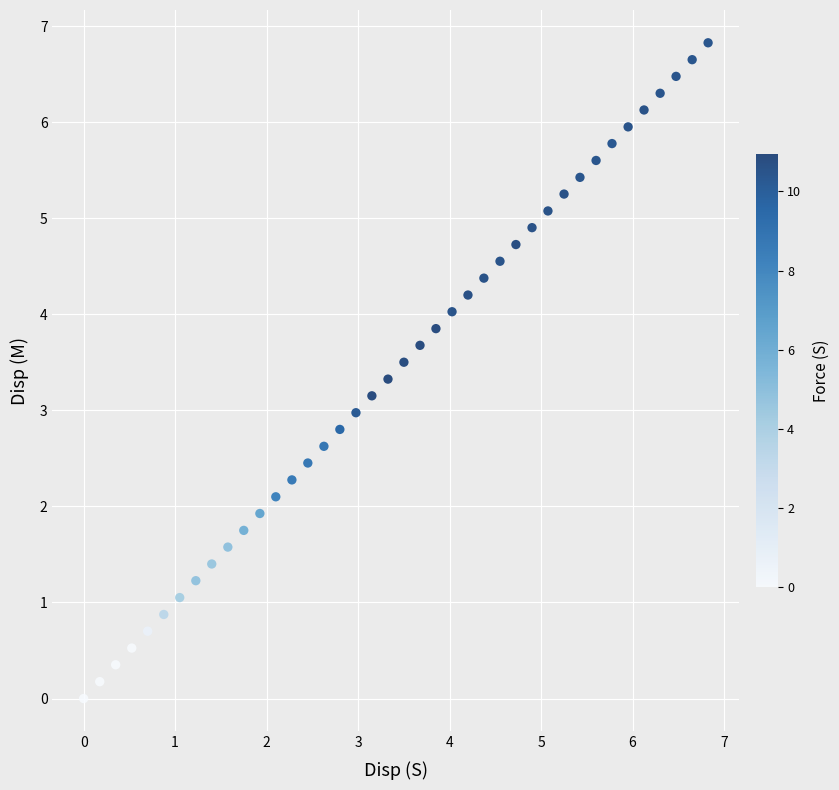

What is the range of X values (max minus min)?

6.8